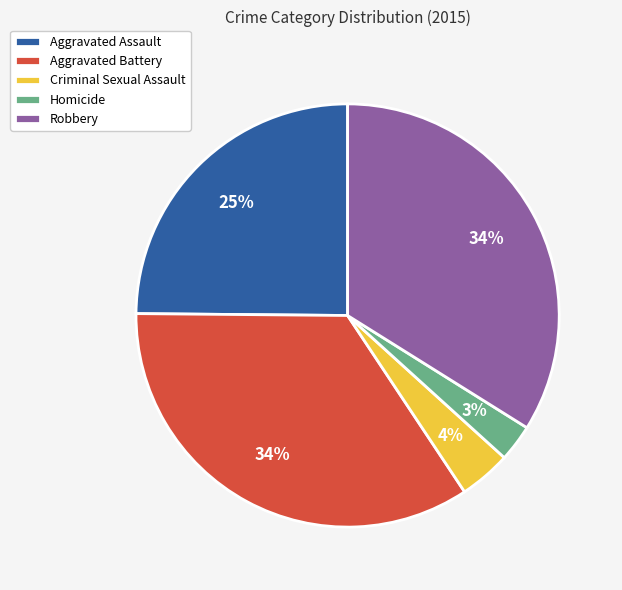

Between Aggravated Battery and Aggravated Assault, which is larger?

Aggravated Battery